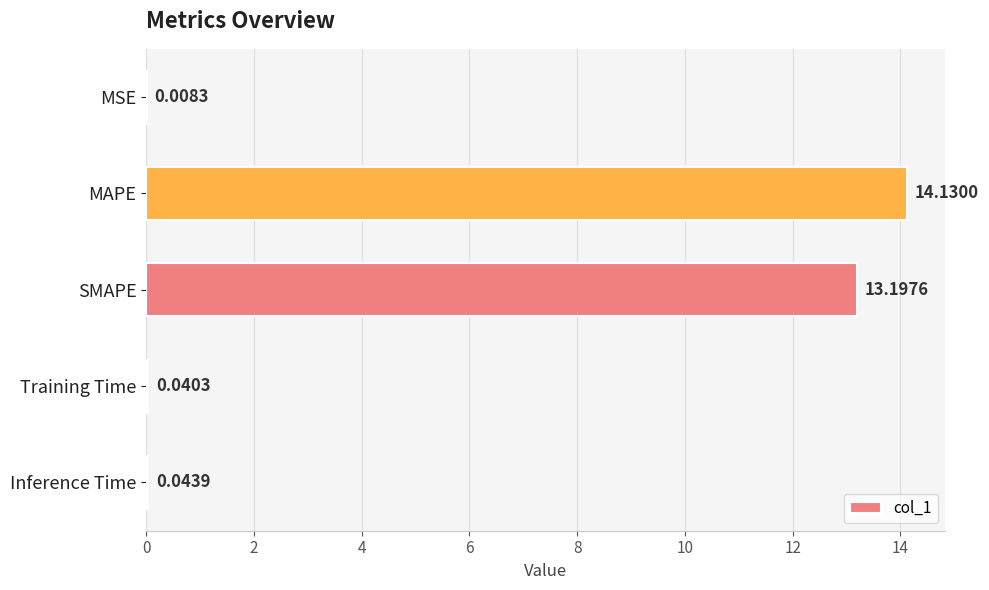

Which label corresponds to the largest value in the chart?

MAPE